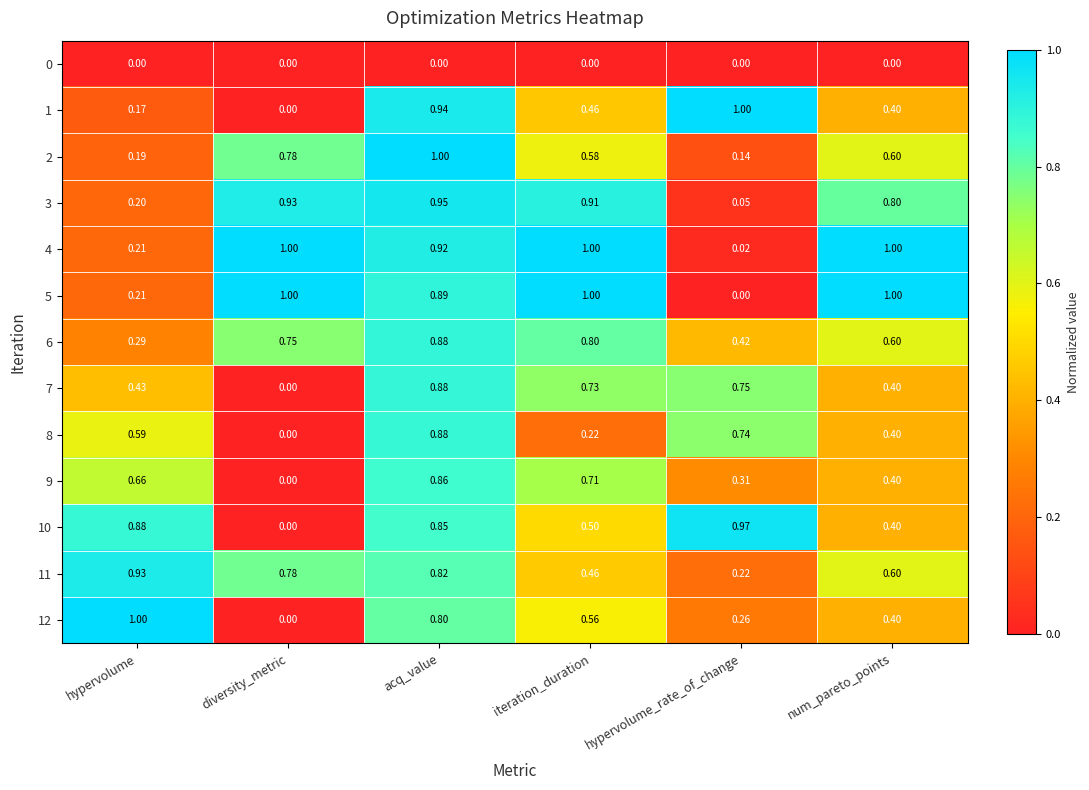

At which label is 12 closest to 0?

diversity_metric